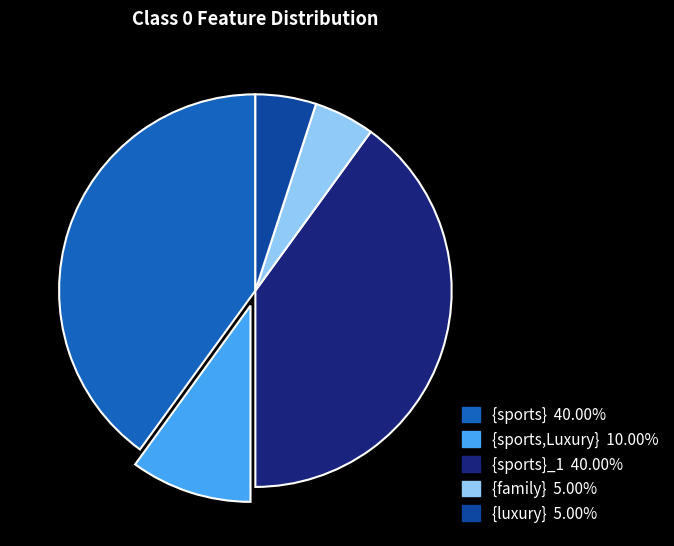

Does any single category account for the majority?

No